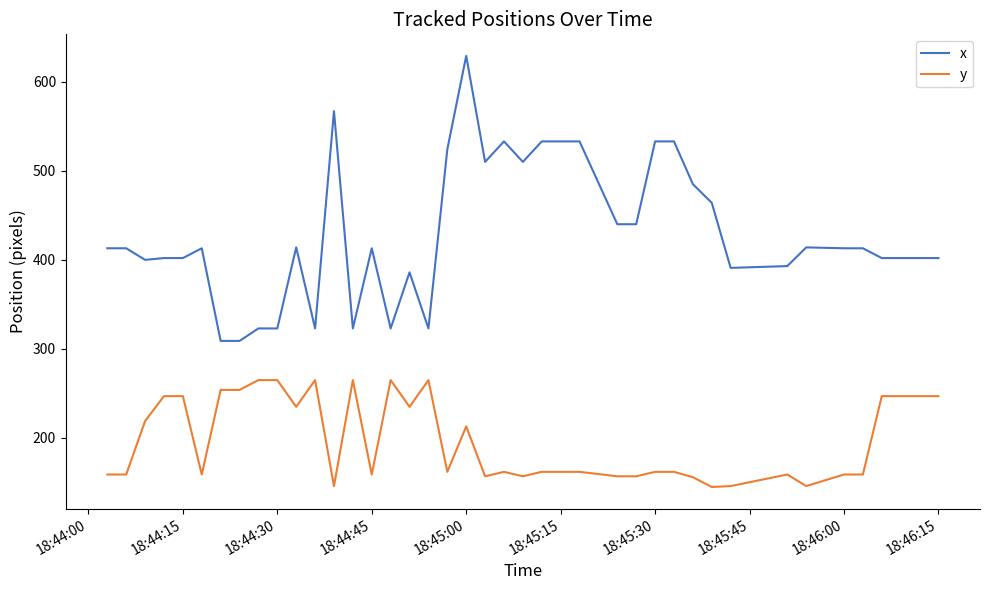

What is the difference between the maximum and minimum values in the x series?

320